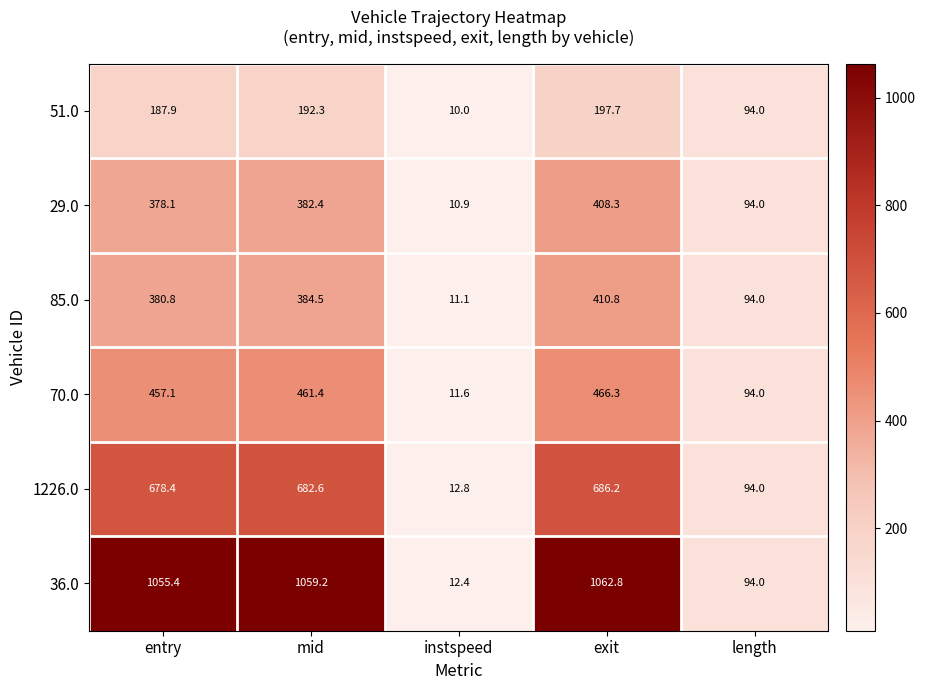

Reading right to left, list all the values displayed in this chart.

51.0: 94.0	197.7	10.0	192.3	187.9
29.0: 94.0	408.3	10.9	382.4	378.1
85.0: 94.0	410.8	11.1	384.5	380.8
70.0: 94.0	466.3	11.6	461.4	457.1
1226.0: 94.0	686.2	12.8	682.6	678.4
36.0: 94.0	1062.8	12.4	1059.2	1055.4